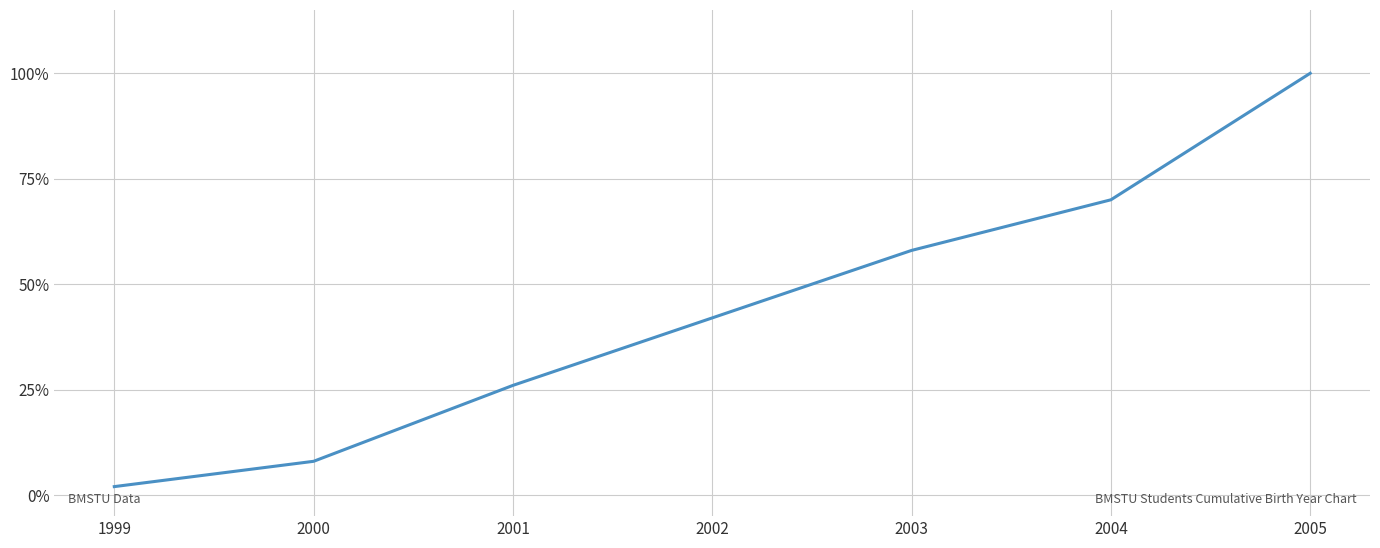

Rank the categories by value from highest to lowest.

2005, 2004, 2003, 2002, 2001, 2000, 1999